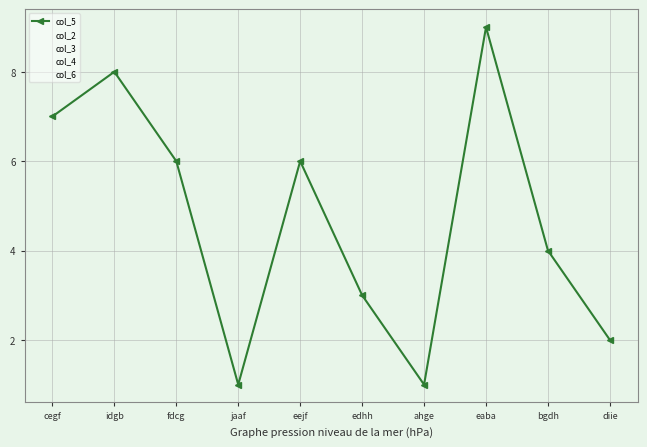

What is the sum of all col_5 values?

47